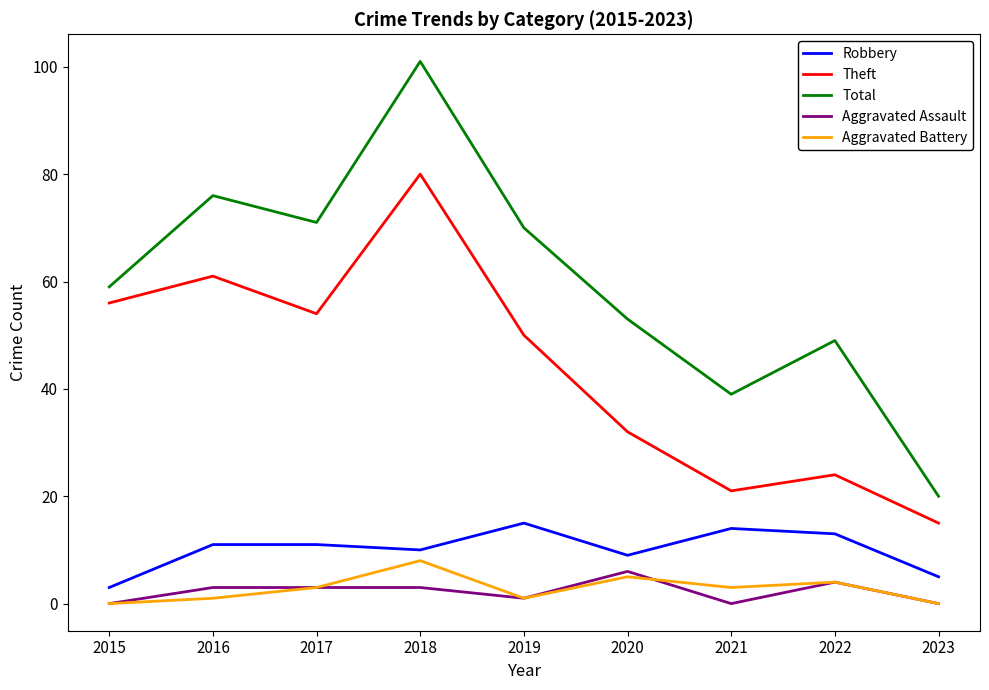

True or false: Aggravated Assault and Total cross at least once.

False